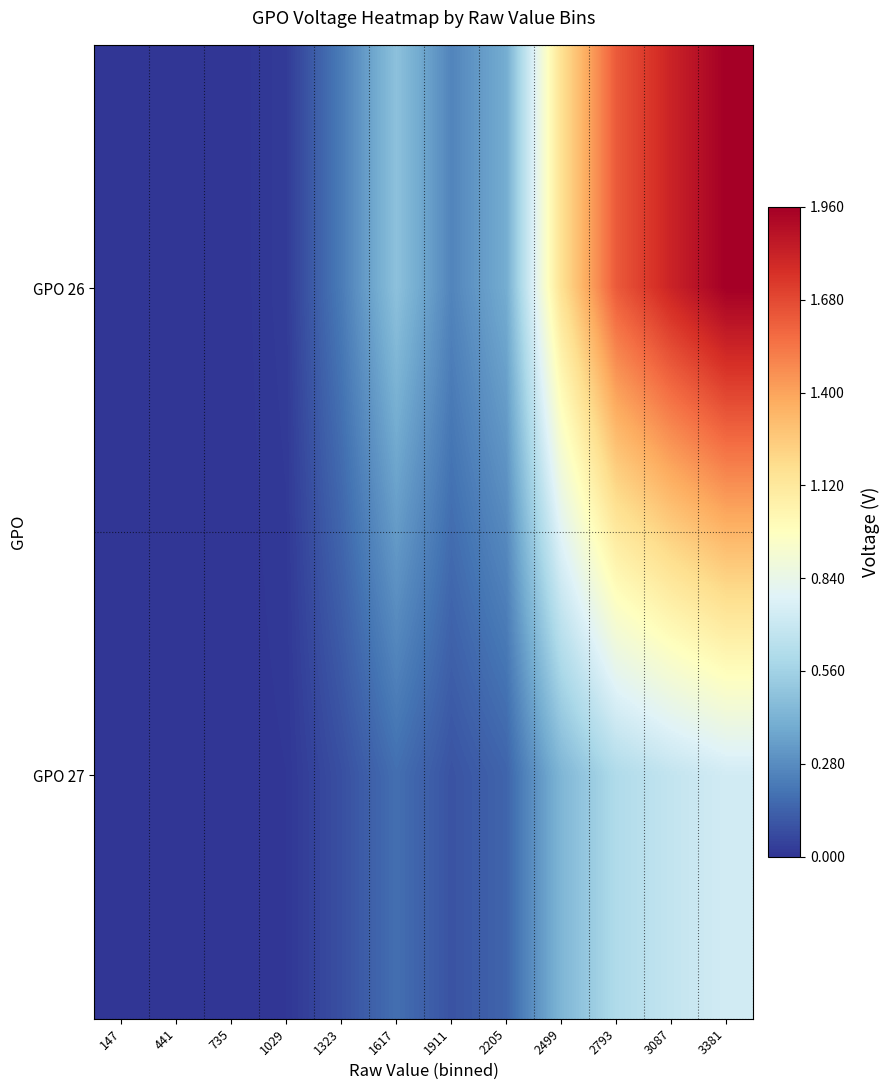

Which series has the widest spread of values?

GPO 26